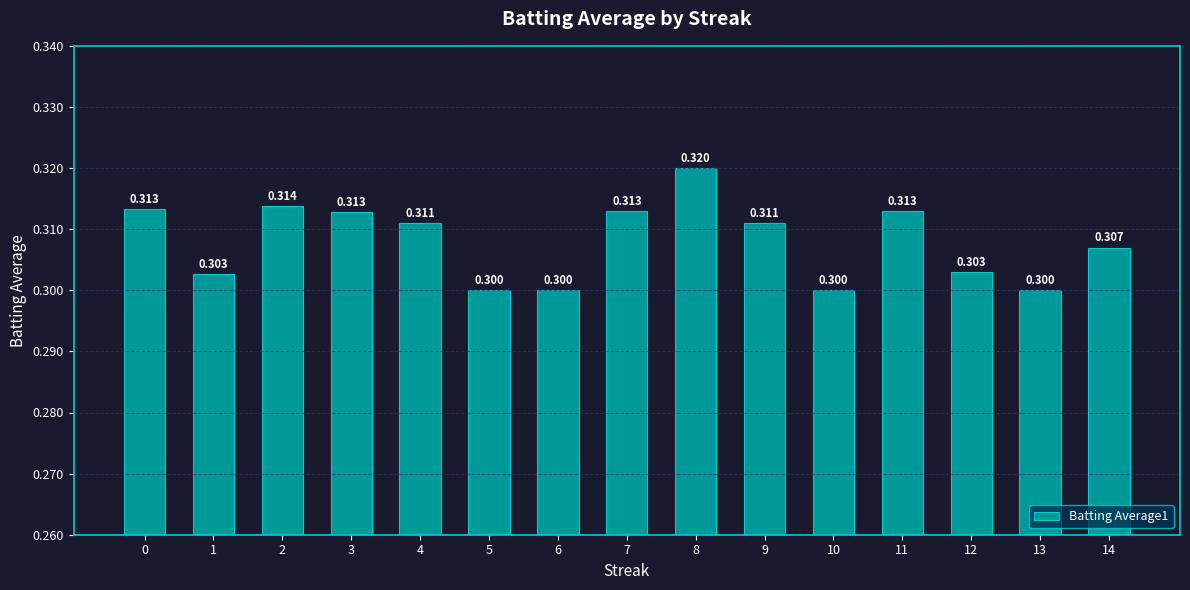

What is the value of the 8th bar from the left?

0.3